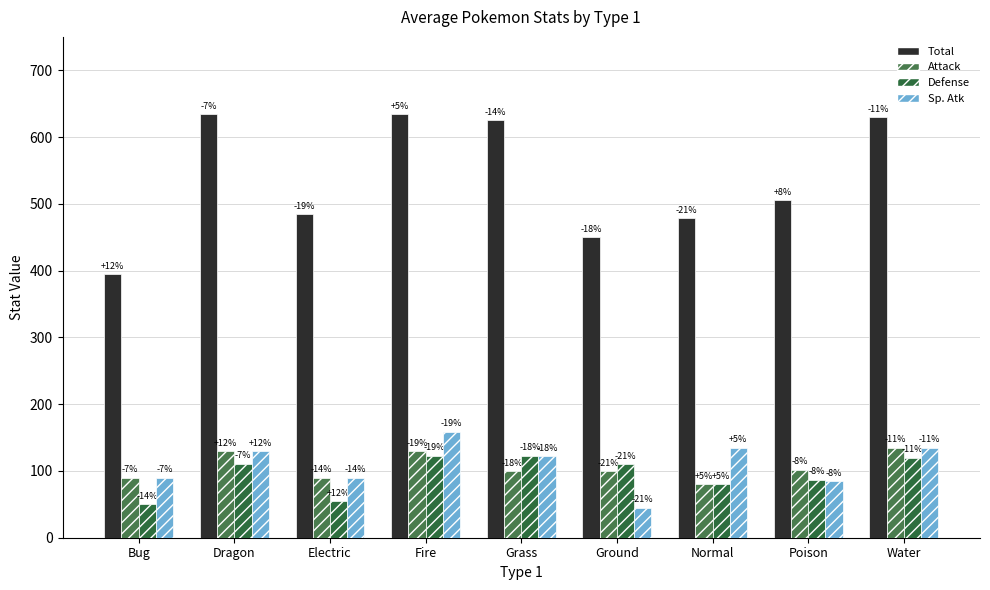

Rank the categories by Defense value from lowest to highest.

Bug, Electric, Normal, Poison, Ground, Dragon, Water, Fire, Grass